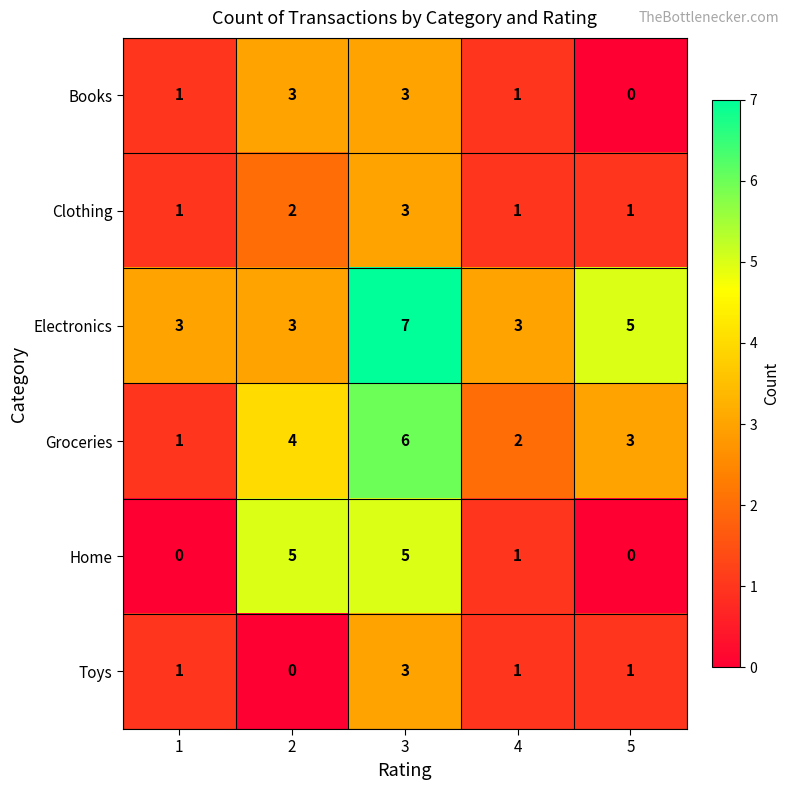

At how many categories does at least one series exceed 2?

5